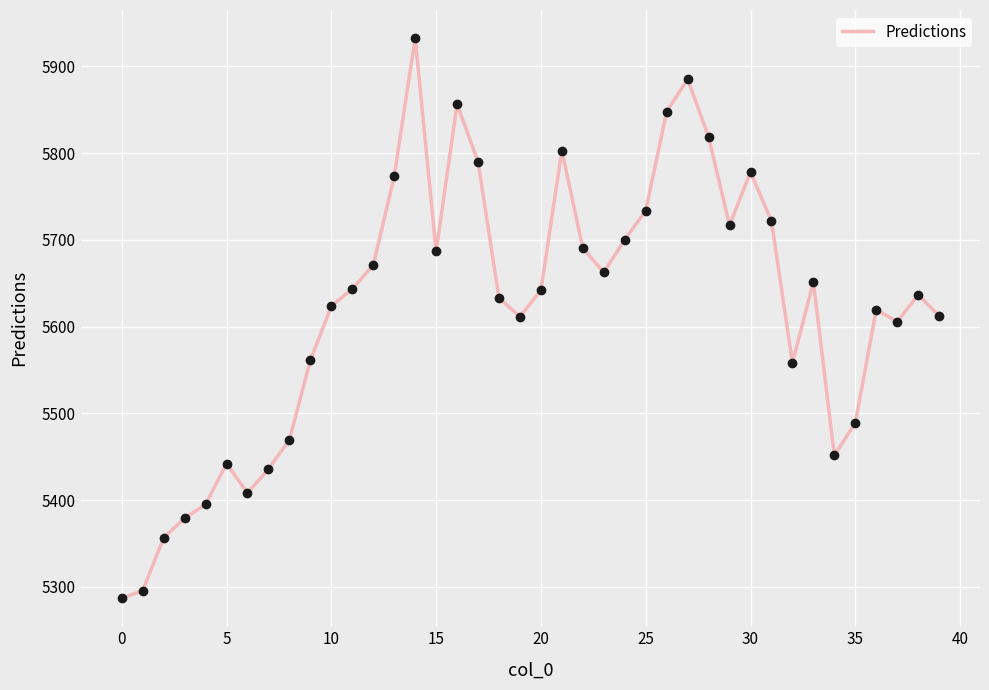

What is the difference between the maximum and minimum values?

645.8